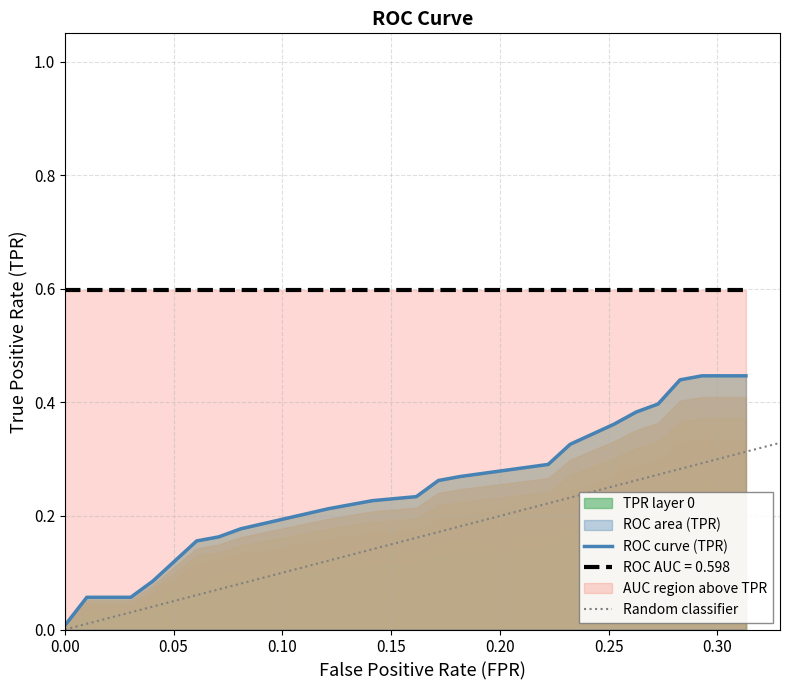

True or false: tpr and fpr cross at least once.

False